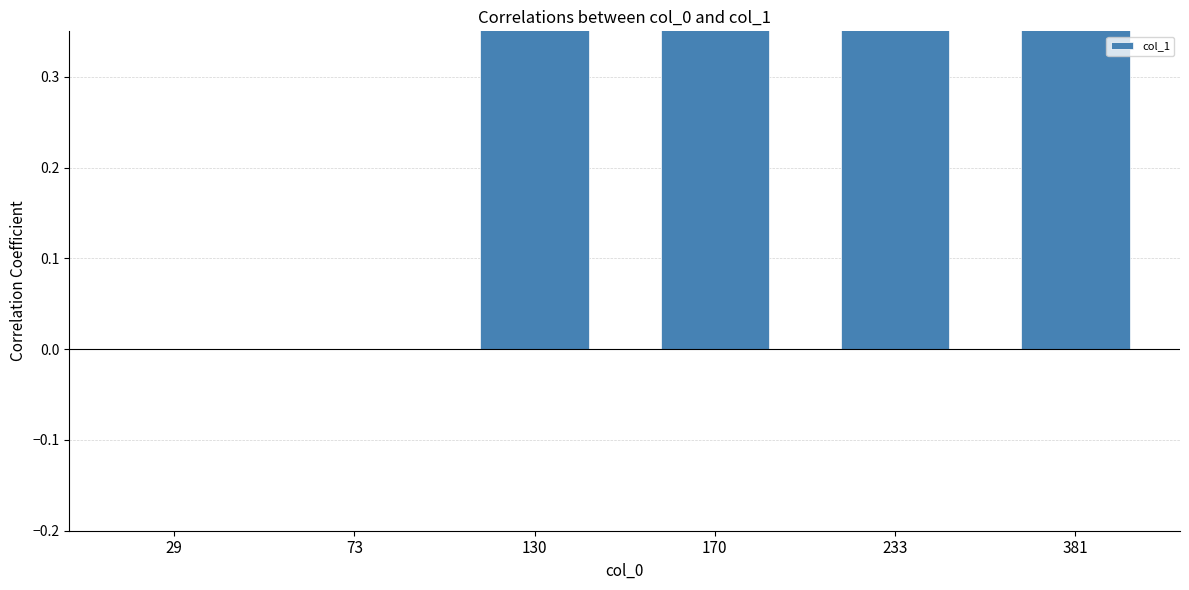

Which has a higher value, 130 or 170?

130